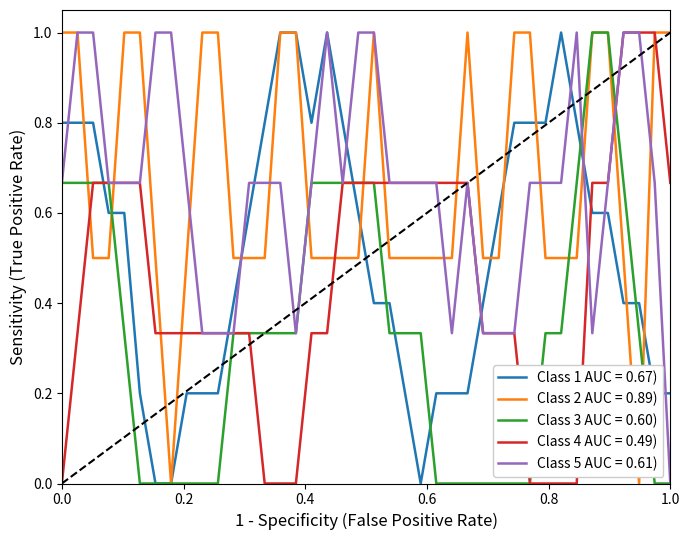

Does the chart display data point markers on the line(s)?

No